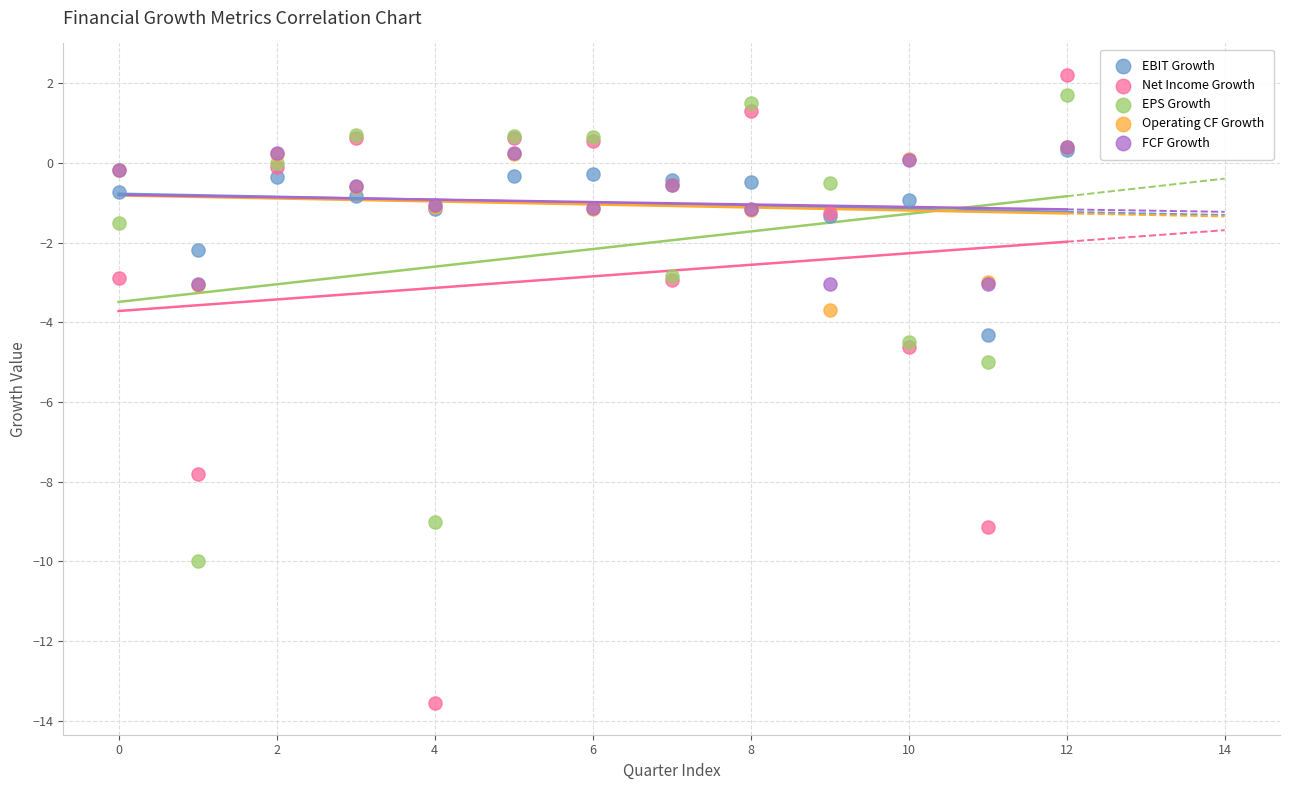

In the EBIT Growth series, what Y value is closest to -2?

-2.2